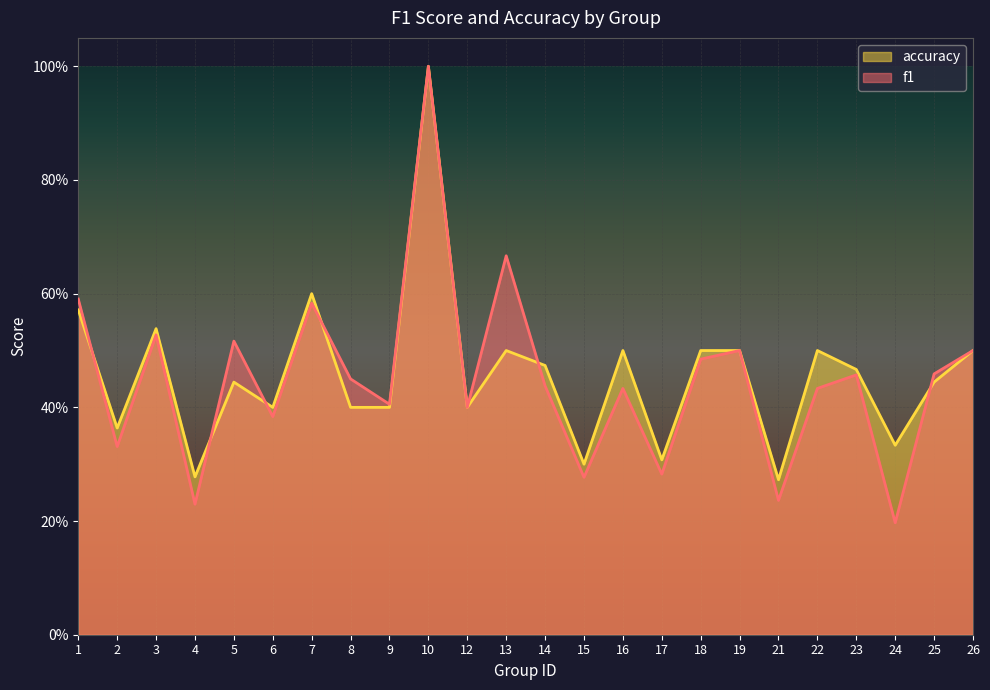

Between 4 and 16, which is larger?

16